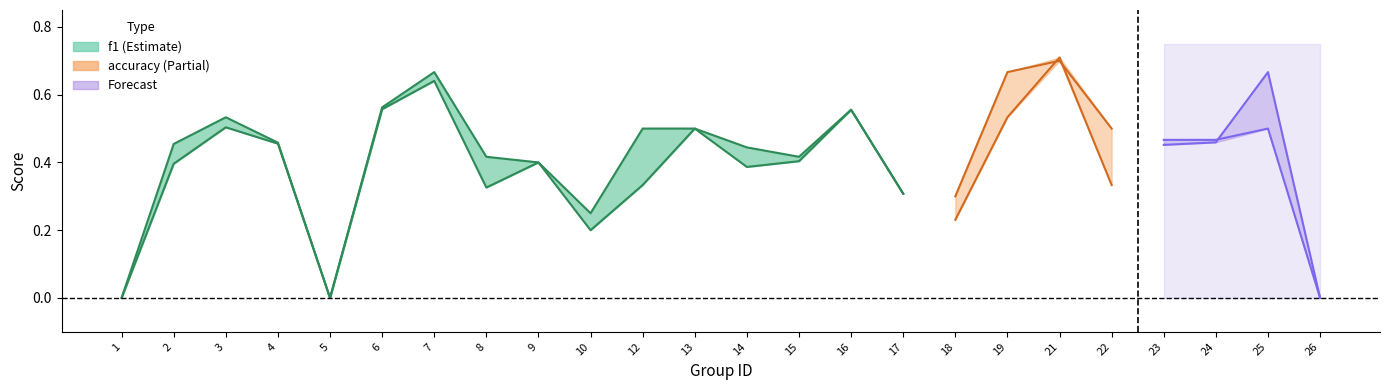

At how many categories does at least one series exceed 0?

21